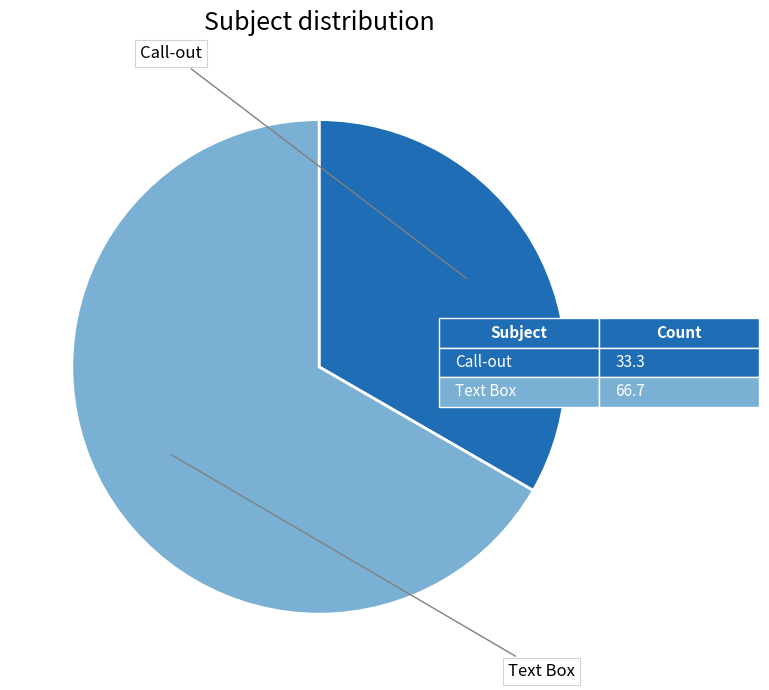

How many segments does this pie chart have?

2